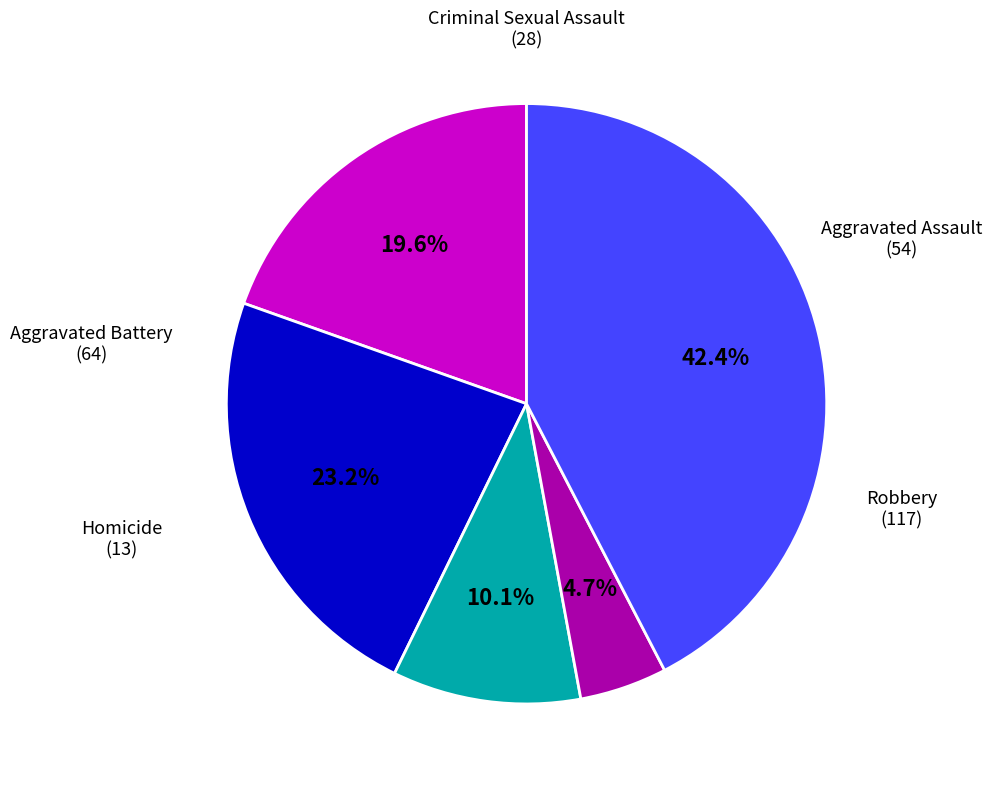

Does any single category account for the majority?

No